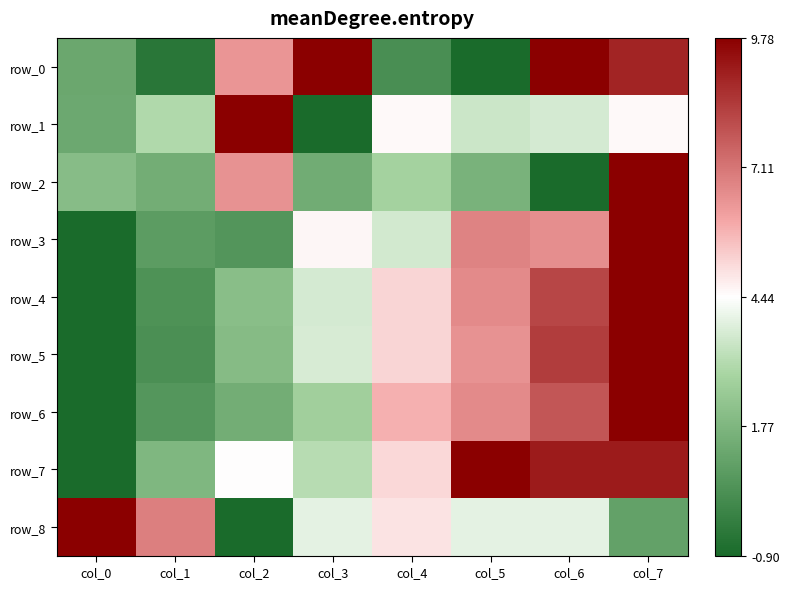

Is the value of row_7 at col_5 greater than the value of row_8 at col_1?

Yes